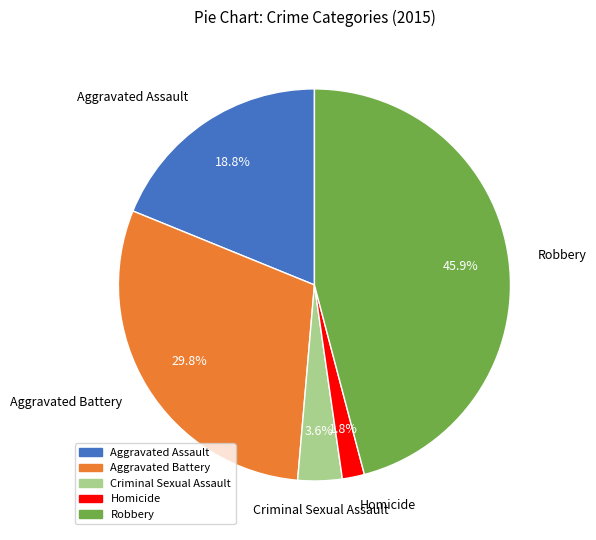

How many slices are in this pie chart?

5